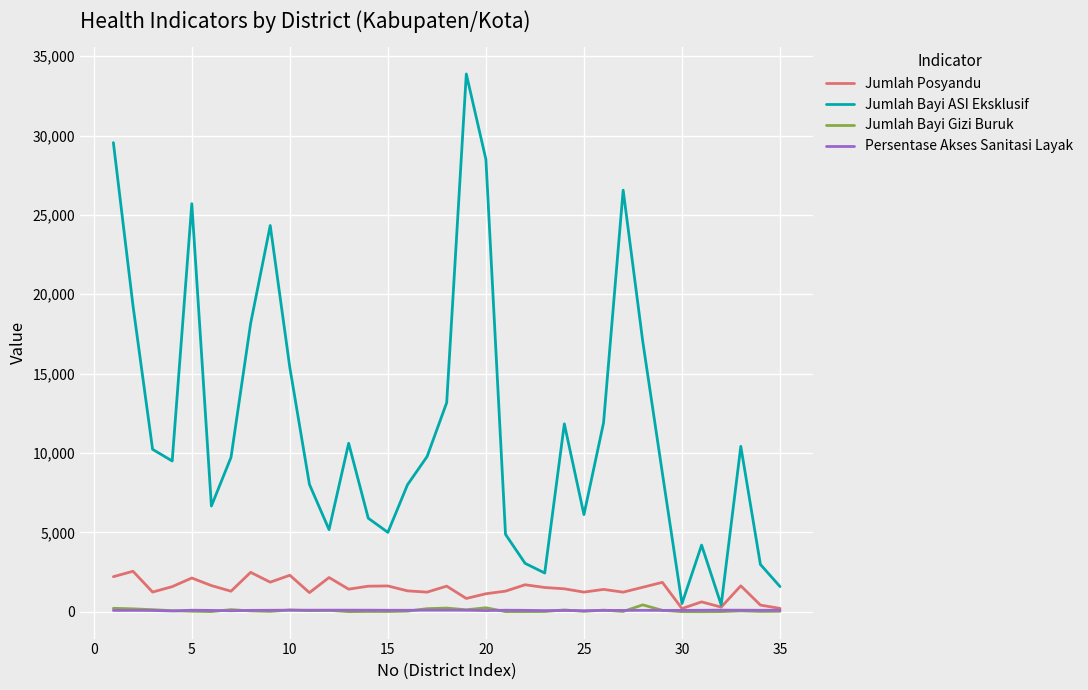

Which series has the largest range (max minus min)?

Jumlah Bayi ASI Eksklusif